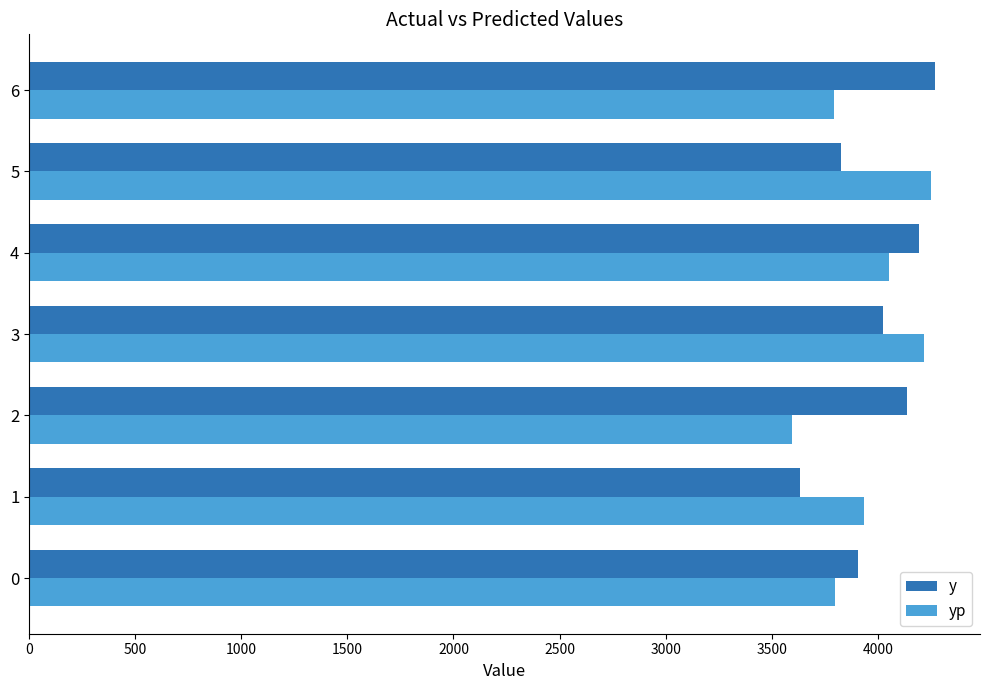

At which label does y reach its minimum?

1